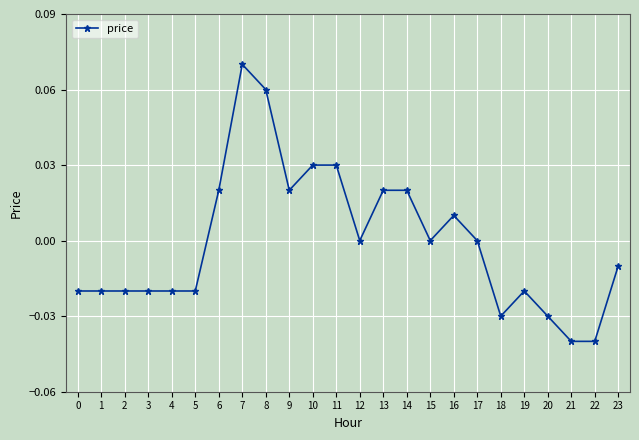

True or false: the data shows -0.1 at 22.

False